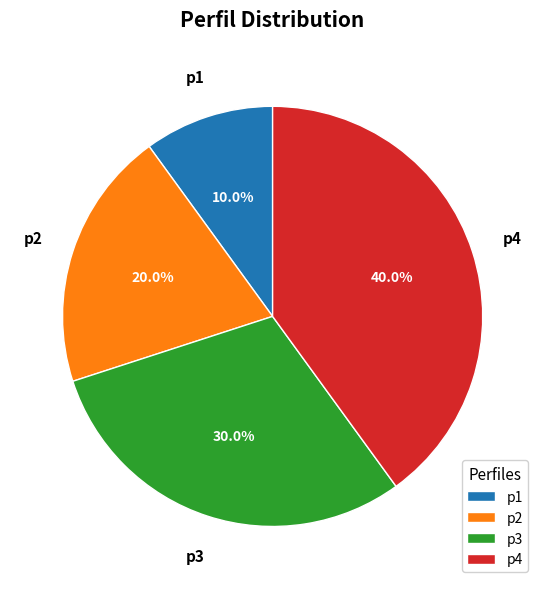

What is the total percentage of p4 and p1?

50.0%